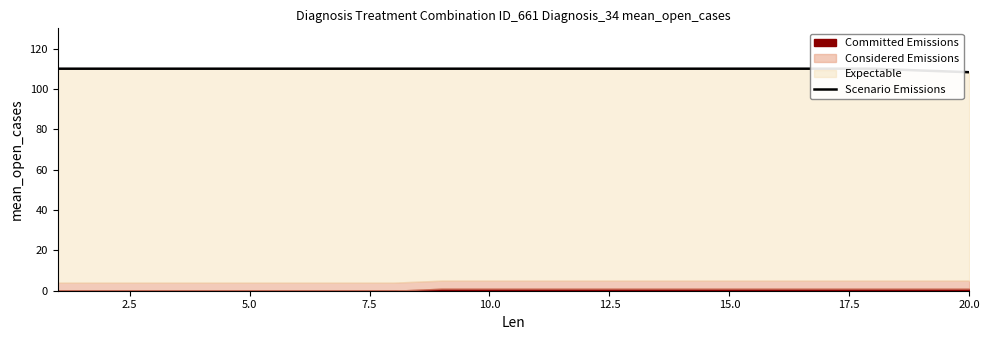

The value at 5.0 is 110.0. True or false?

True